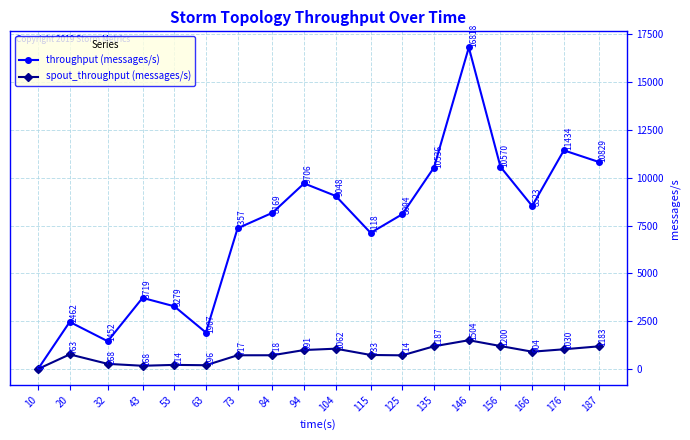

Which series has the largest total across all categories?

throughput (messages/s)